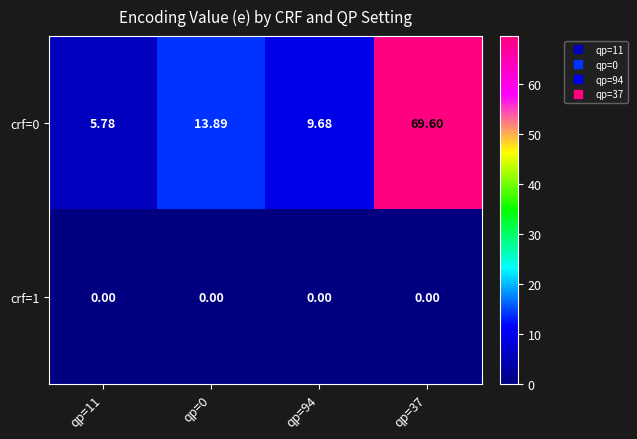

Is the value of crf=1 at qp=94 greater than the value of crf=0 at qp=0?

No